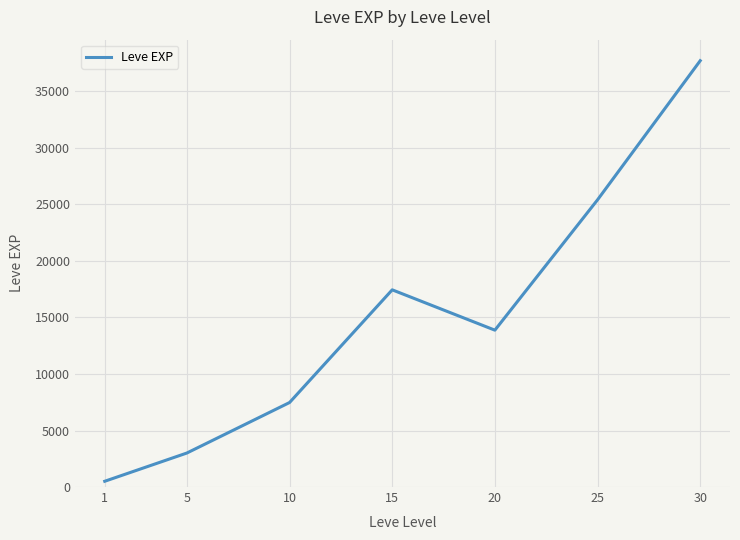

What is the change in value from 1 to 10?

+6964.8